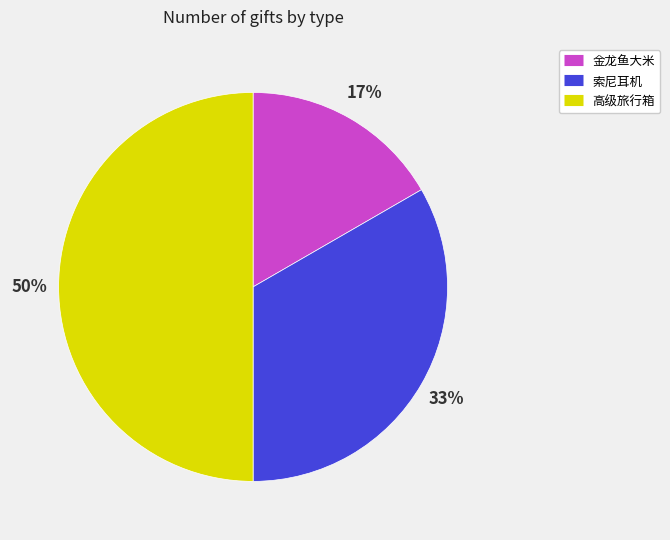

To the nearest percent, what is the average slice percentage?

33%